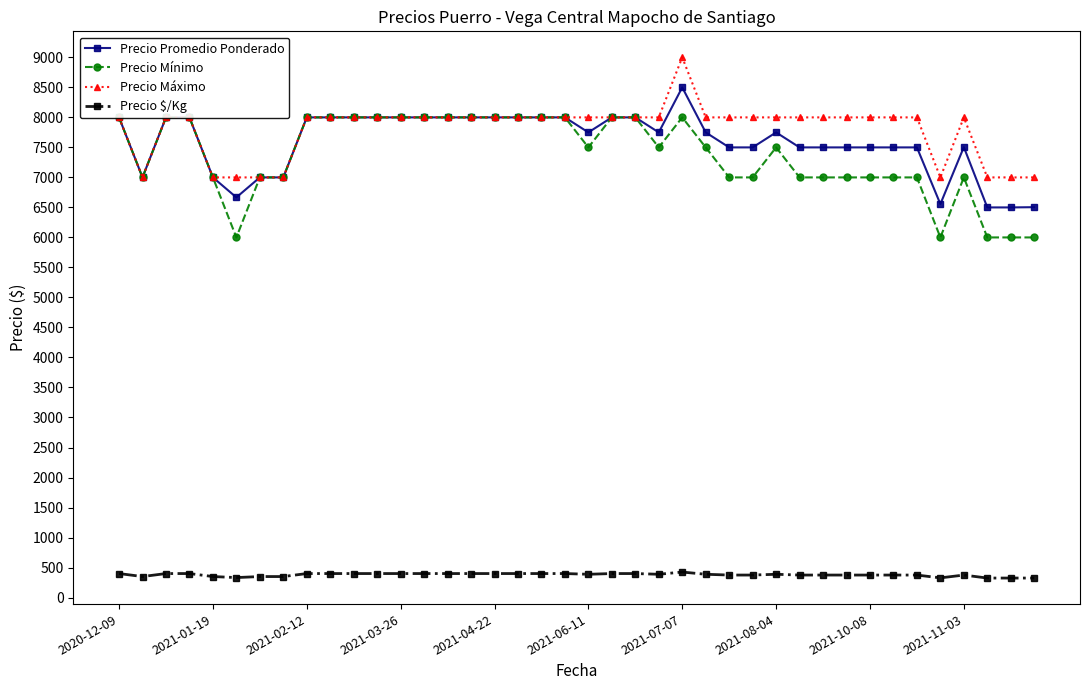

True or false: Precio Máximo has more than 0 interior local peaks.

True